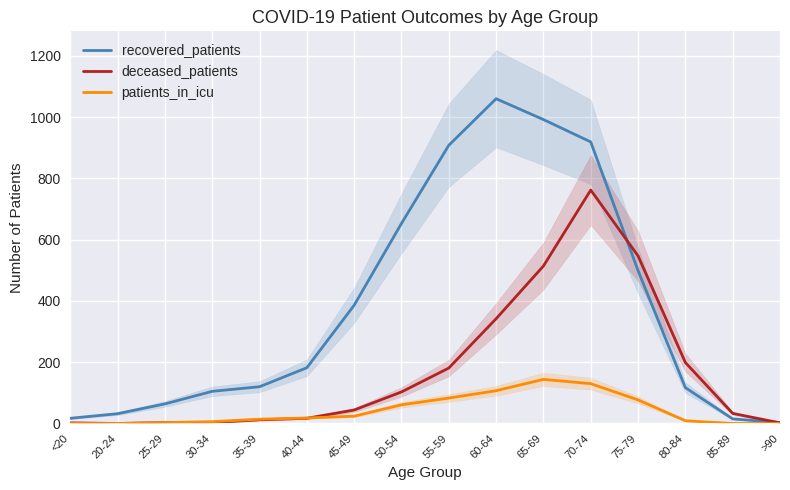

What is the label of the 11th point from the right?

40-44